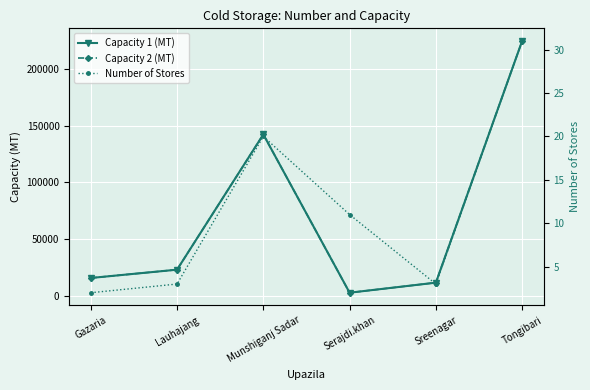

True or false: Number of Stores and Capacity 2 (MT) intersect in this chart.

False